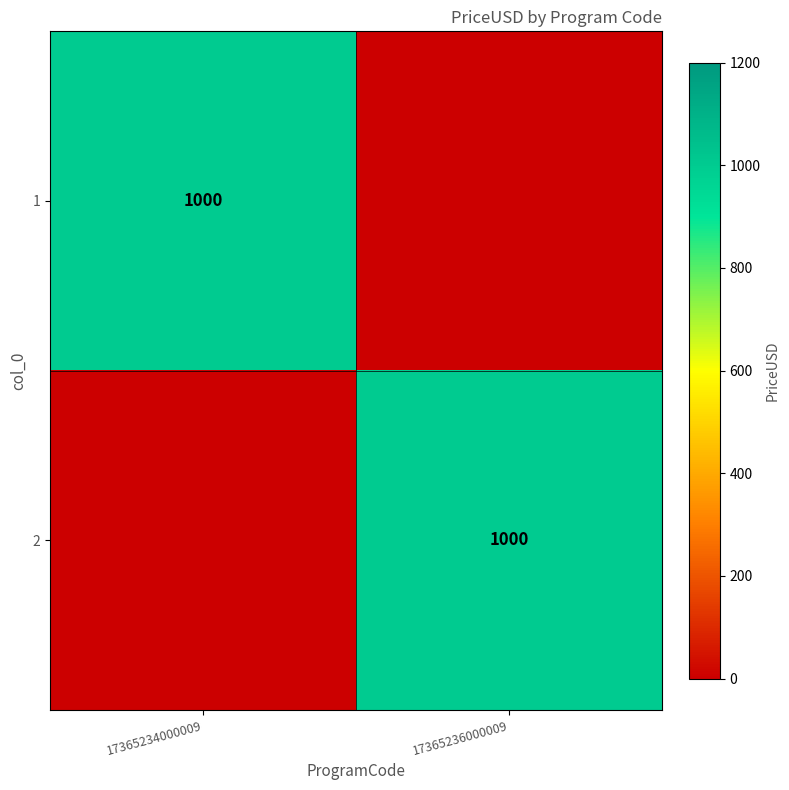

How many categories are shown in the chart?

2